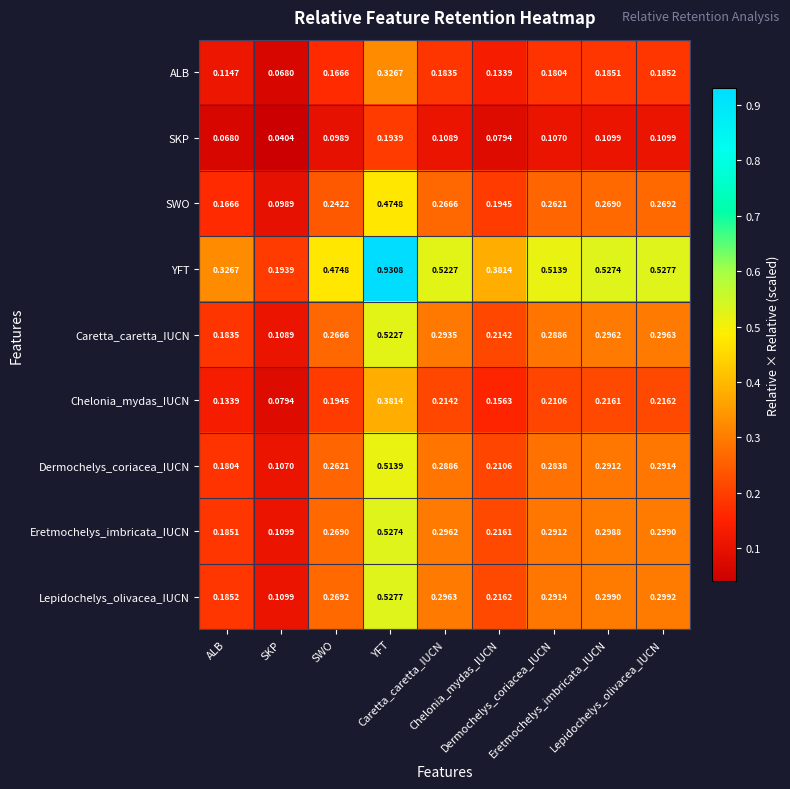

Count the number of categories in the chart.

9